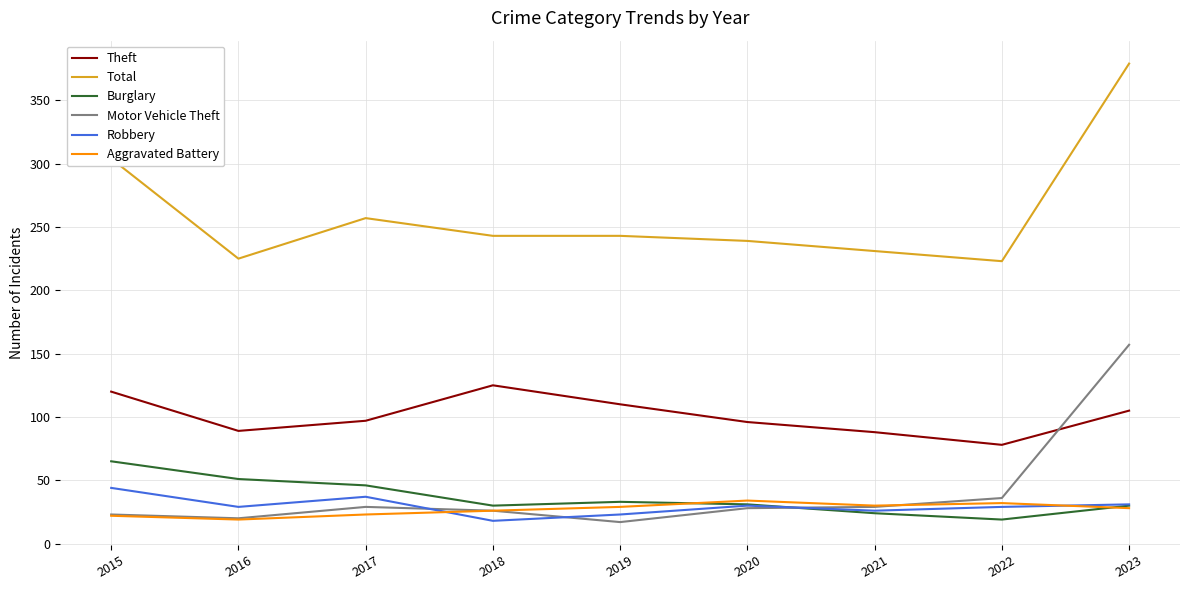

What is the average value of the Theft series?

101